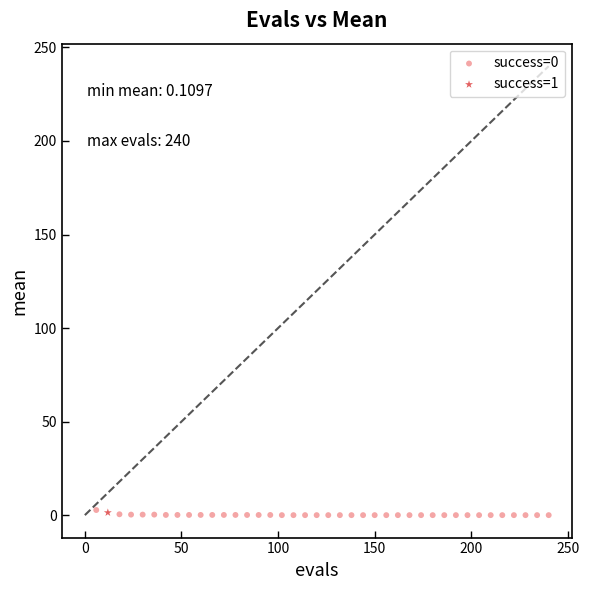

What are all the series names shown in the legend?

success=0, success=1